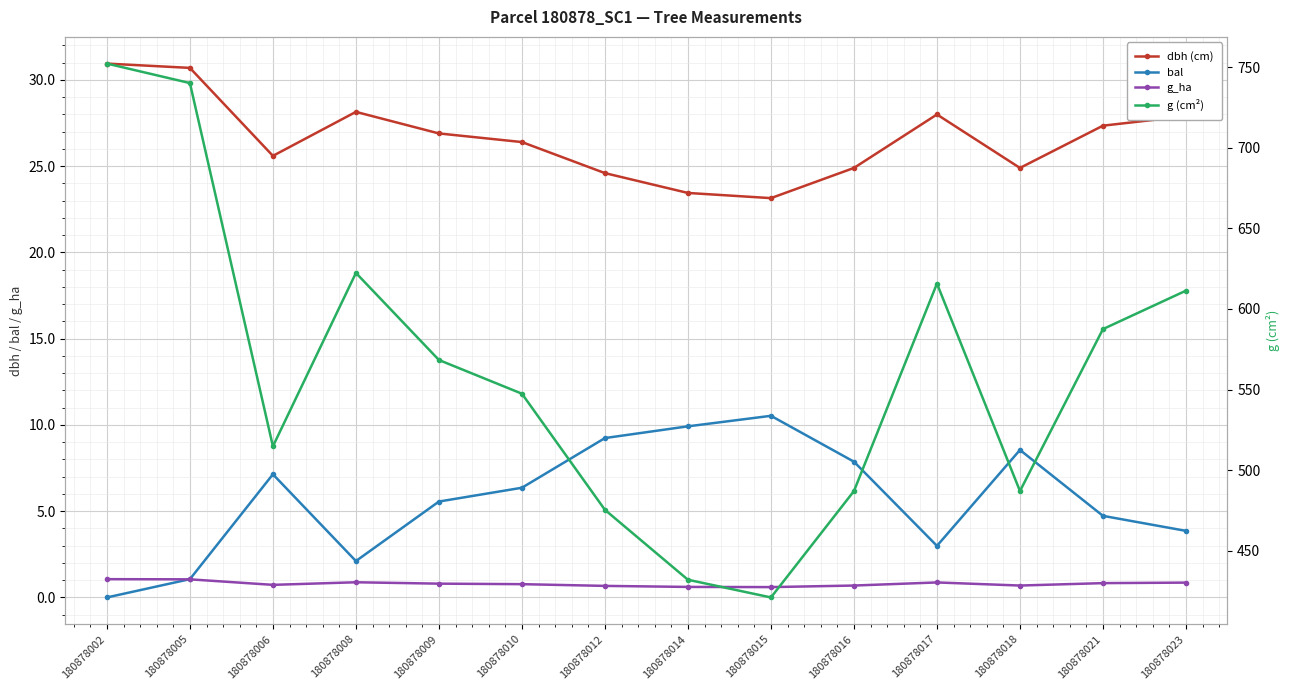

How many data points in g (cm²) are above 568?

7